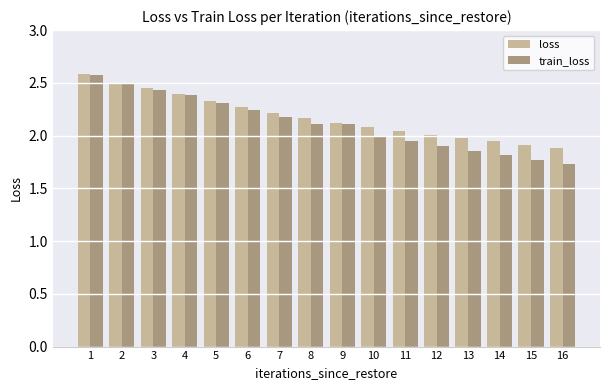

Is the value of loss at 1 greater than the value of train_loss at 11?

Yes